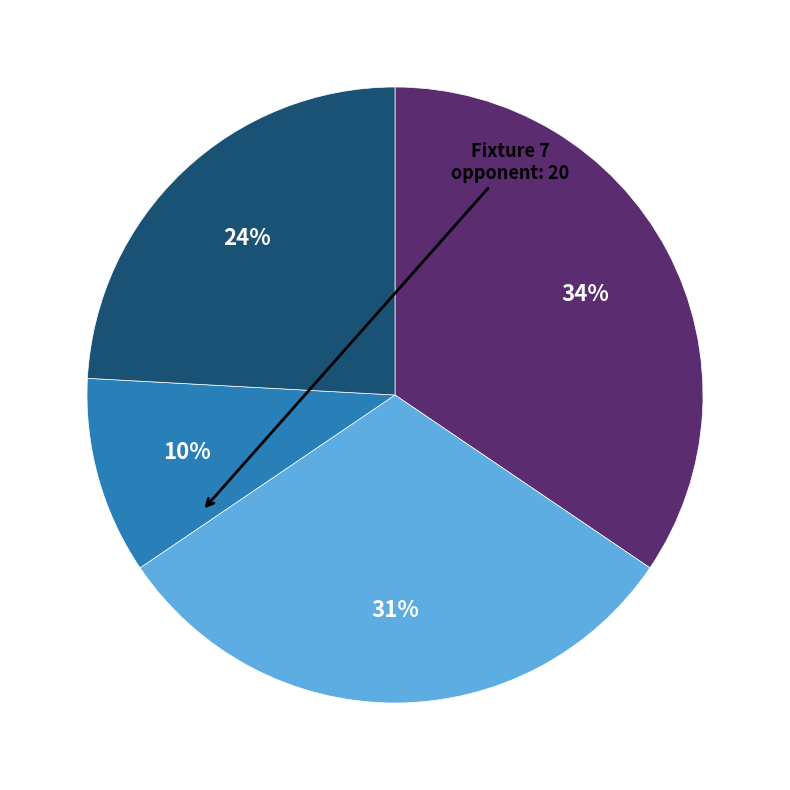

Does any single category account for the majority?

No